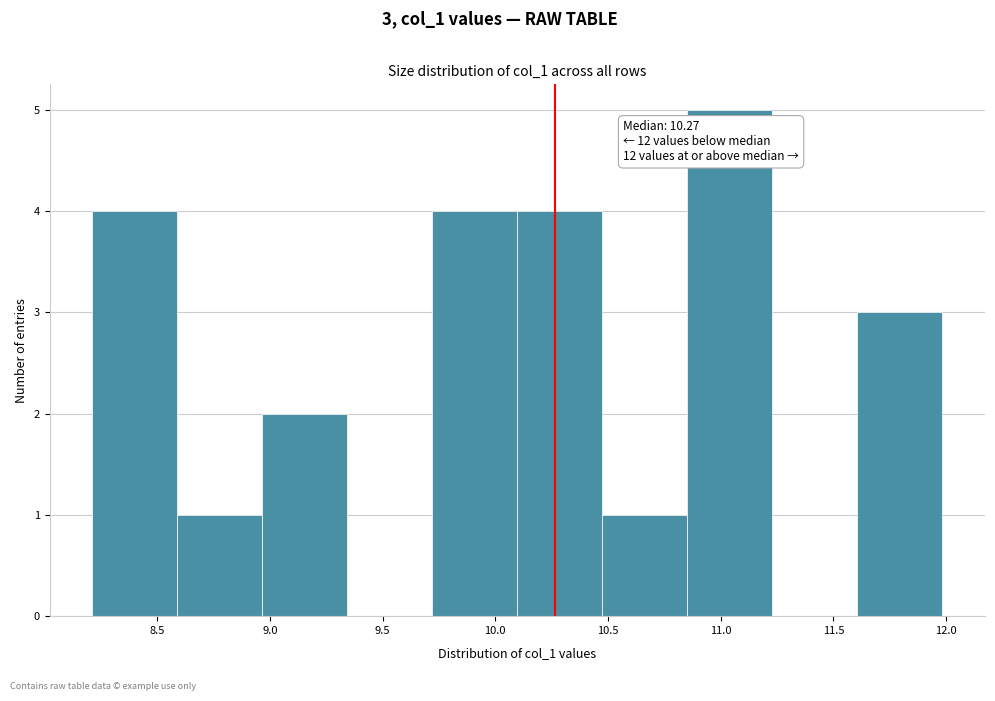

Over which range of the x-axis is the bar tallest?

10.85 to 11.25